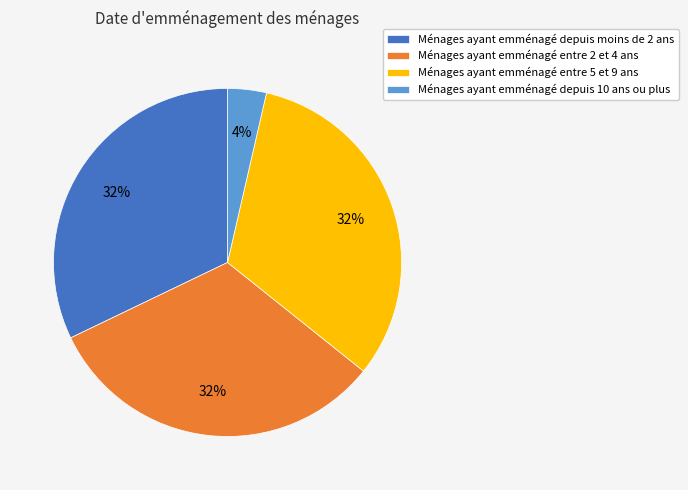

What is the smallest slice in the pie chart?

Ménages ayant emménagé depuis 10 ans ou plus